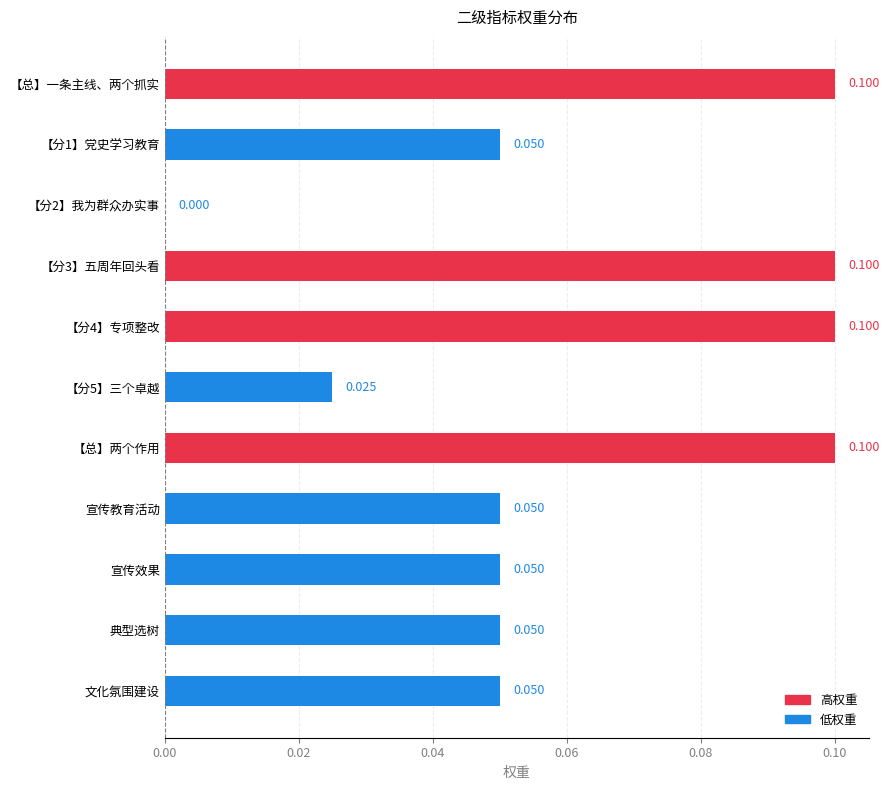

How many values are above zero?

10